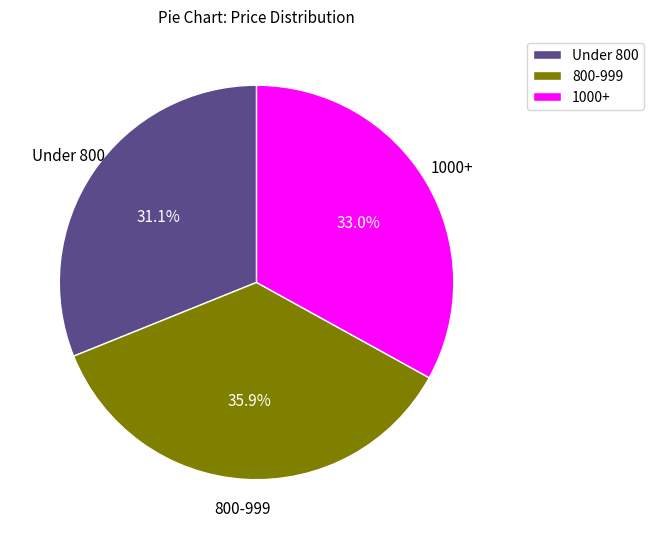

Which slice is the smallest?

Under 800